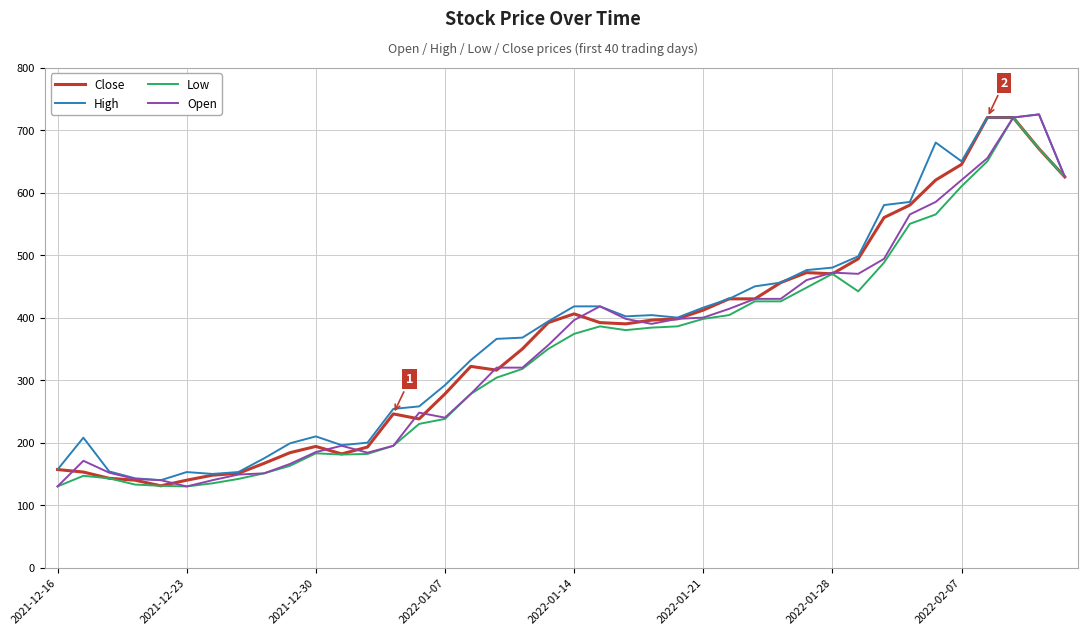

What is the maximum value for Close?

720